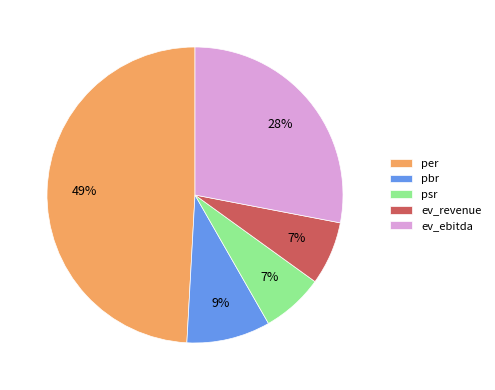

Which slice is the largest?

per